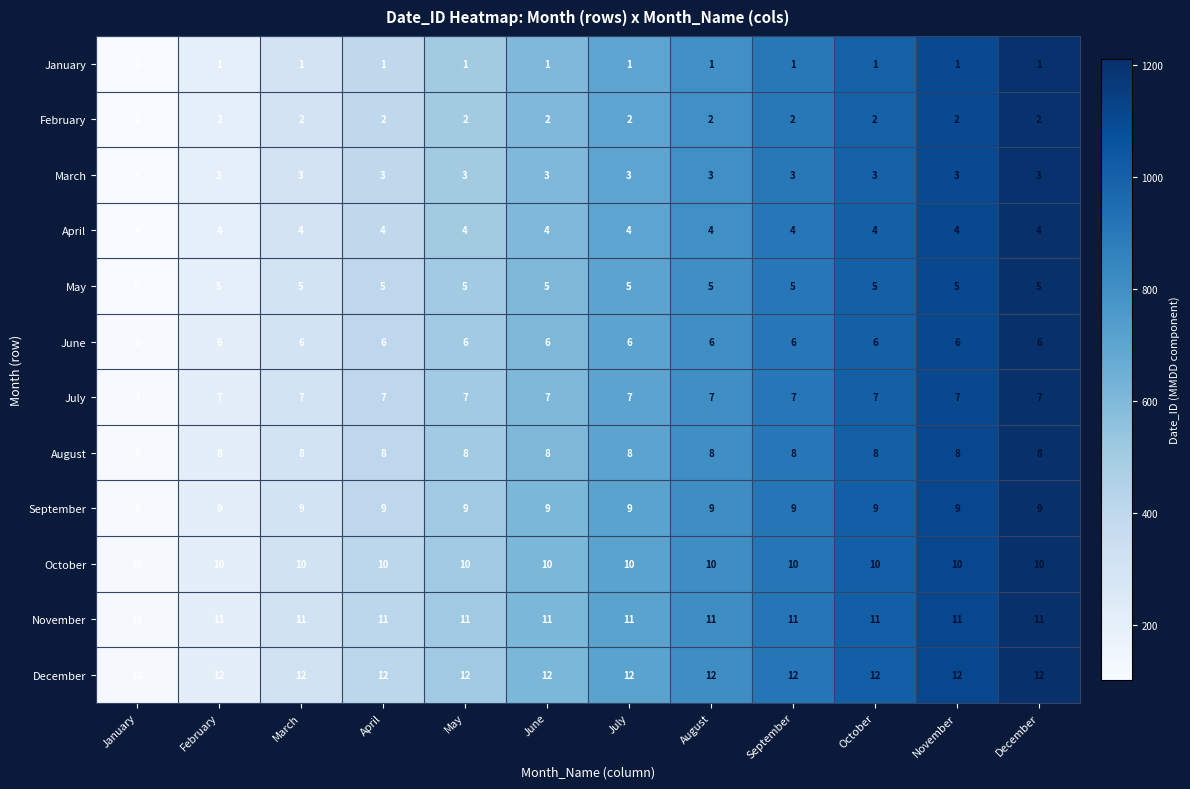

What is the spread (max minus min) of values at September?

11